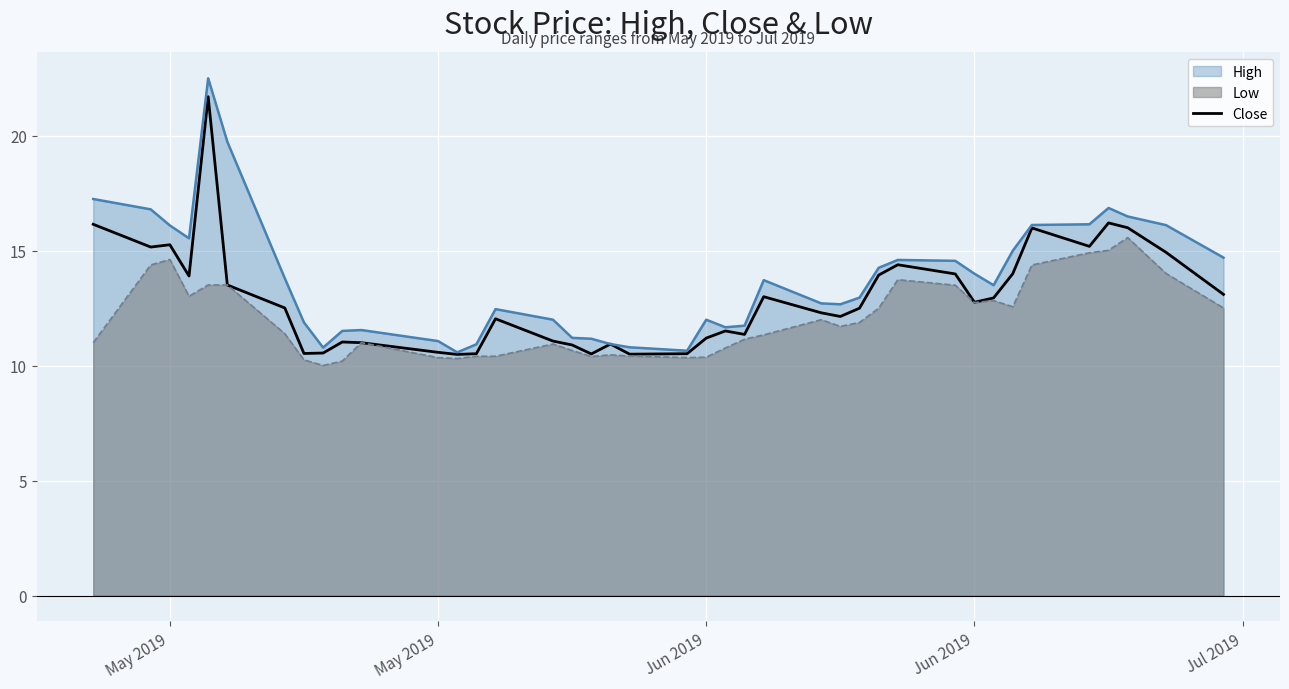

Where does the data first go above 12?

May 2019